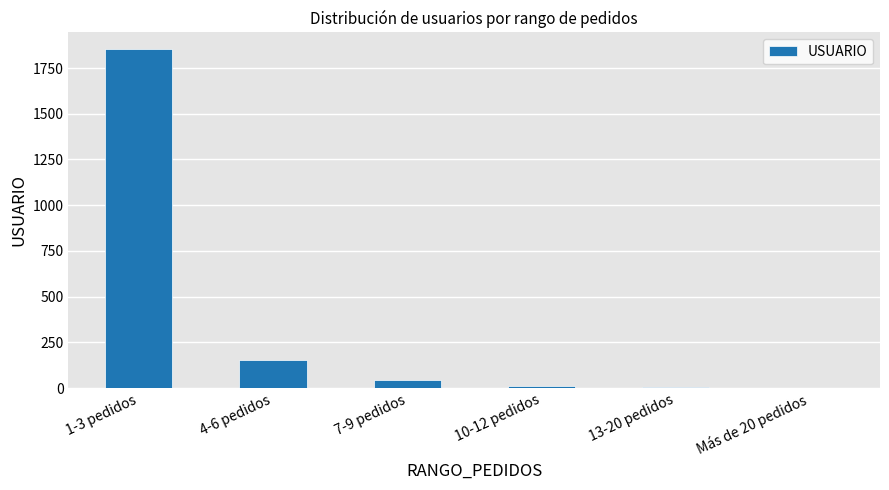

Where does the data first go above 42?

1-3 pedidos